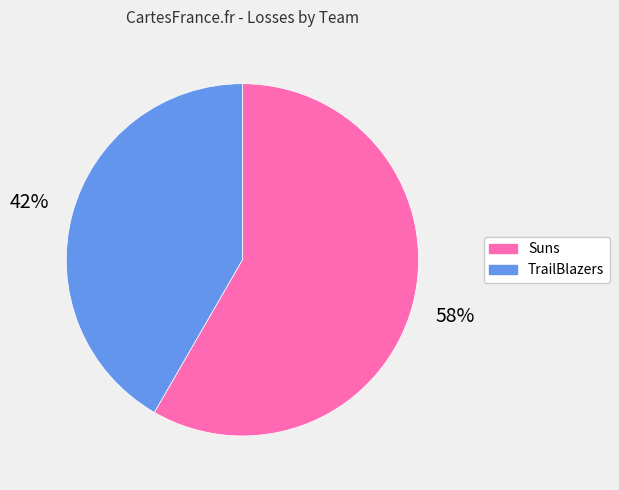

To the nearest percent, what is the combined percentage of TrailBlazers and Suns?

100%